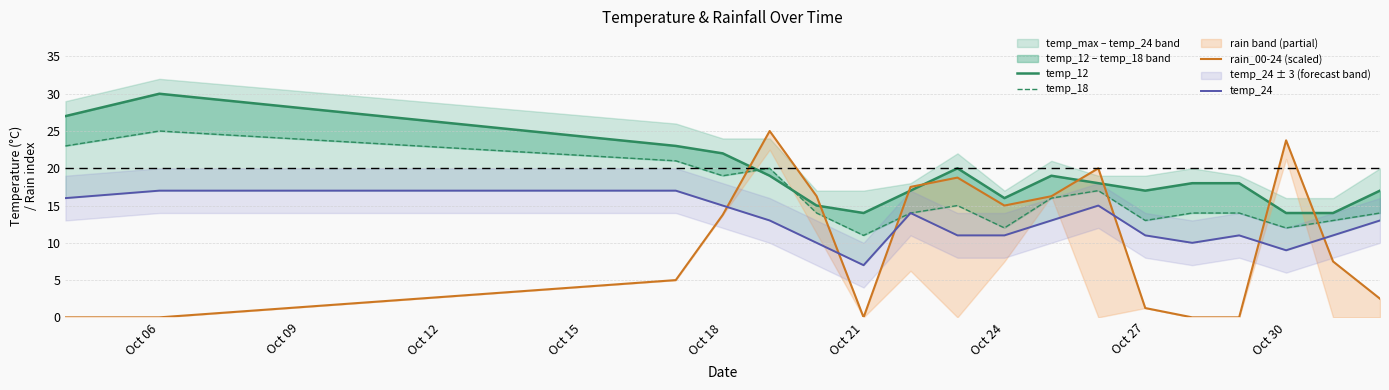

Does the chart display data point markers on the line(s)?

No